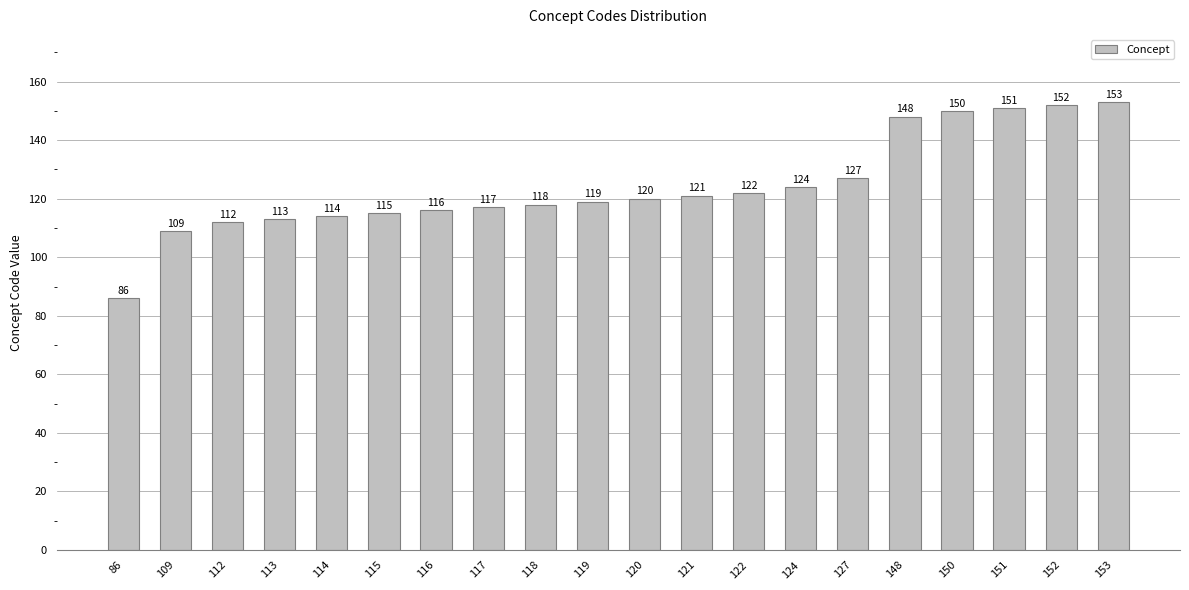

The chart shows a value of 70 at 117. True or false?

False